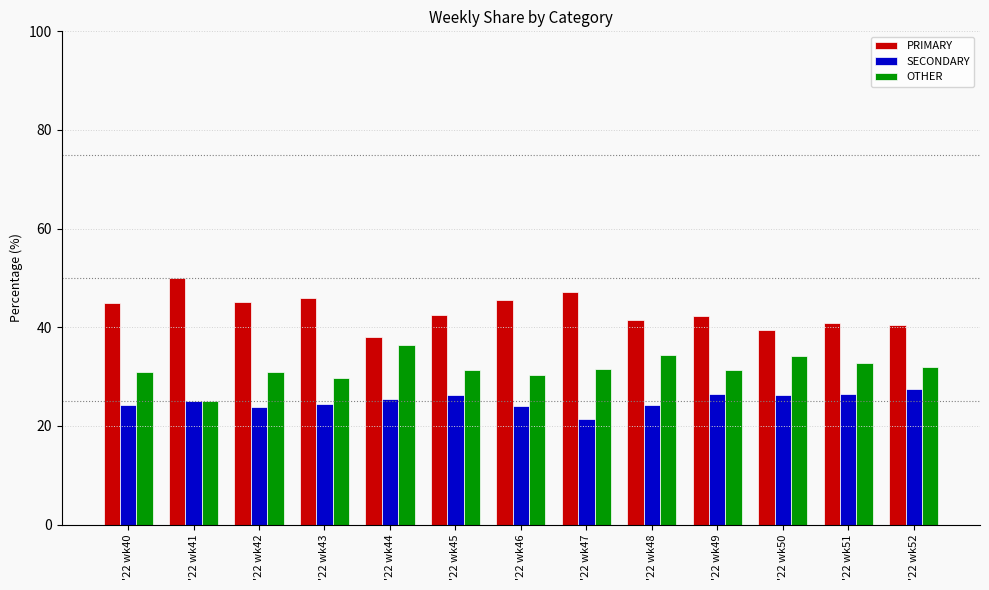

List the series in order of their peak value, lowest first.

SECONDARY, OTHER, PRIMARY